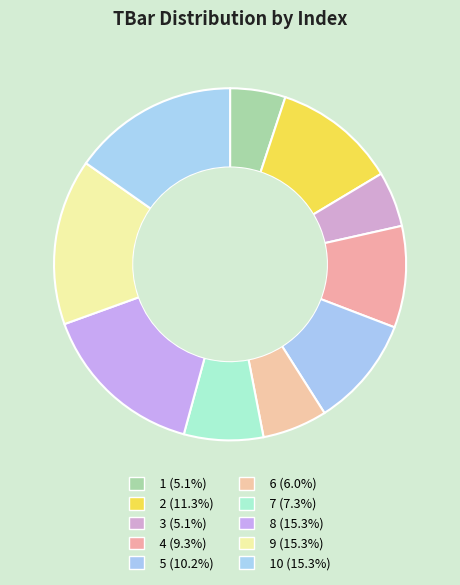

What is the smallest slice in the pie chart?

1